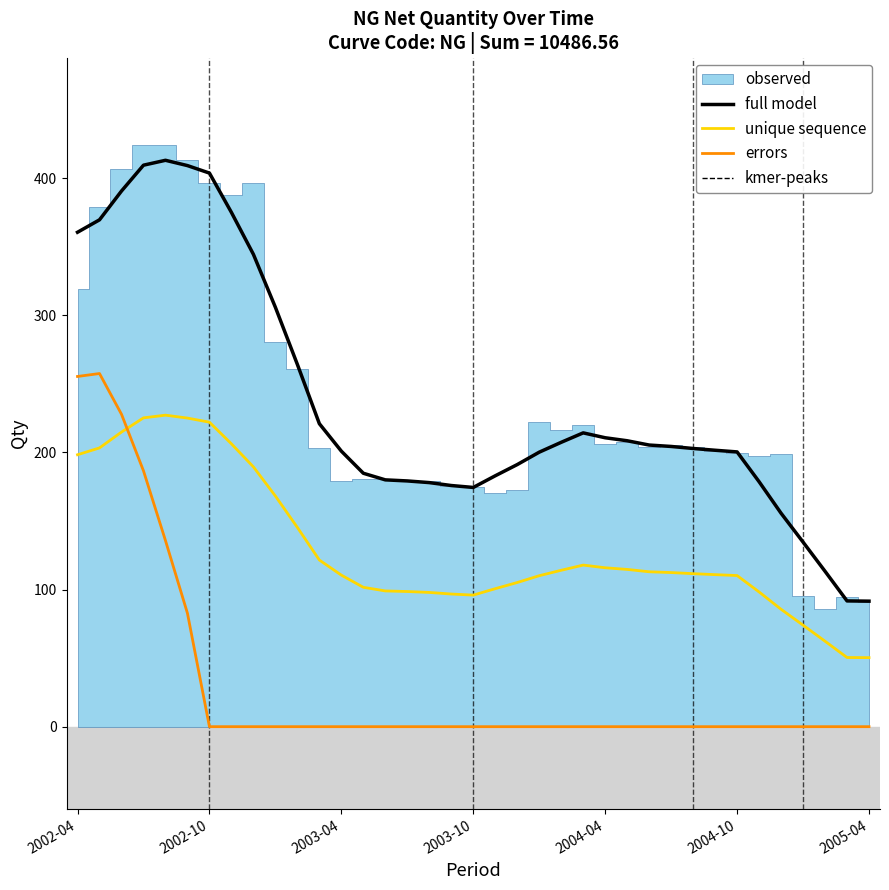

Rank the series by their maximum value, from highest to lowest.

full model, errors, unique sequence